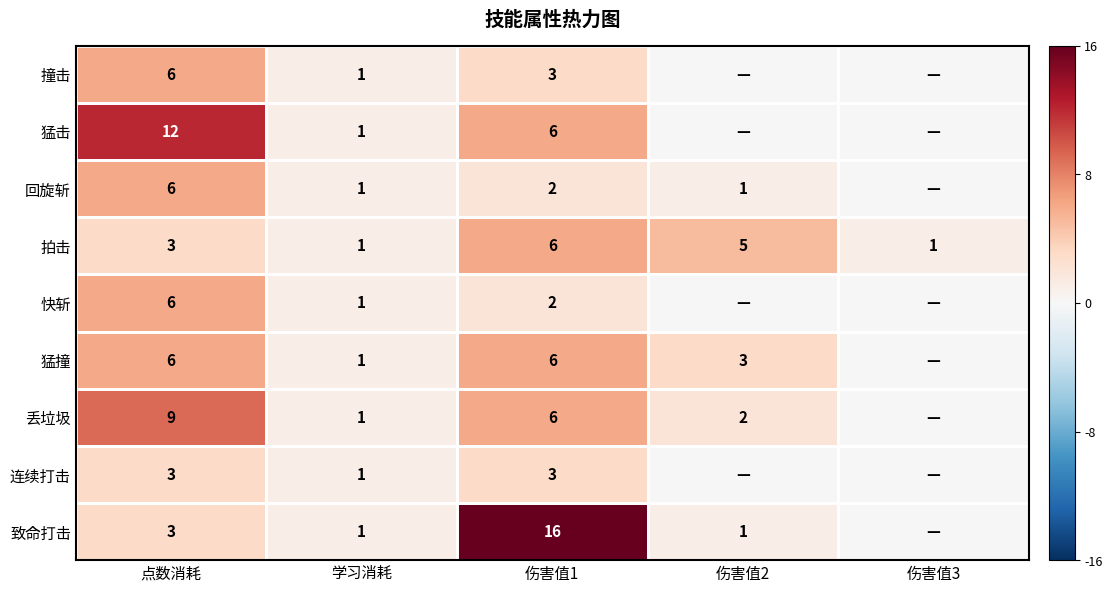

What is the highest value of the 拍击 series?

6